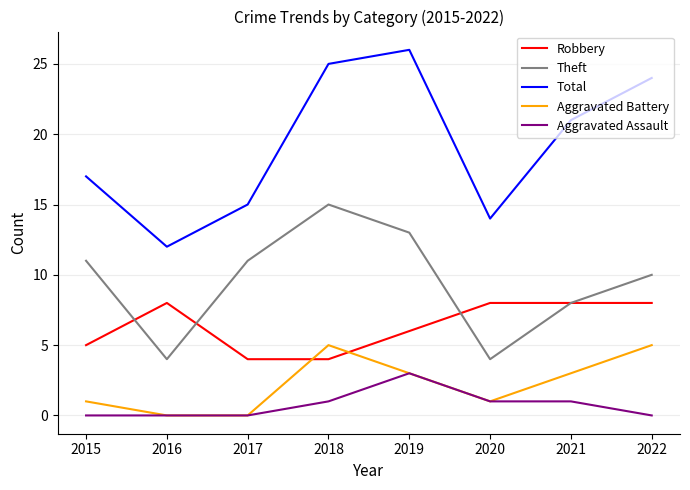

Which series has the largest total across all categories?

Total